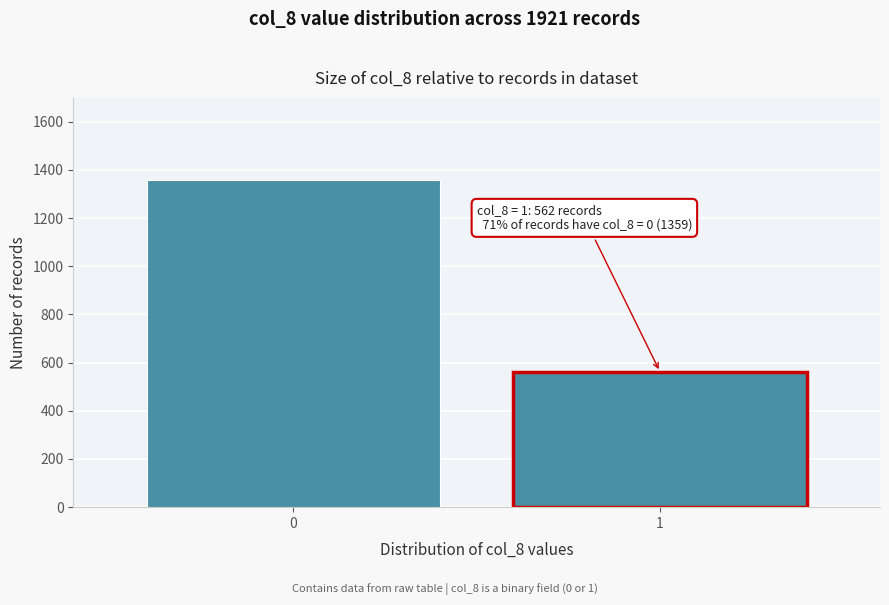

Reading left to right, list all the values displayed in this chart.

0=1359	1=562